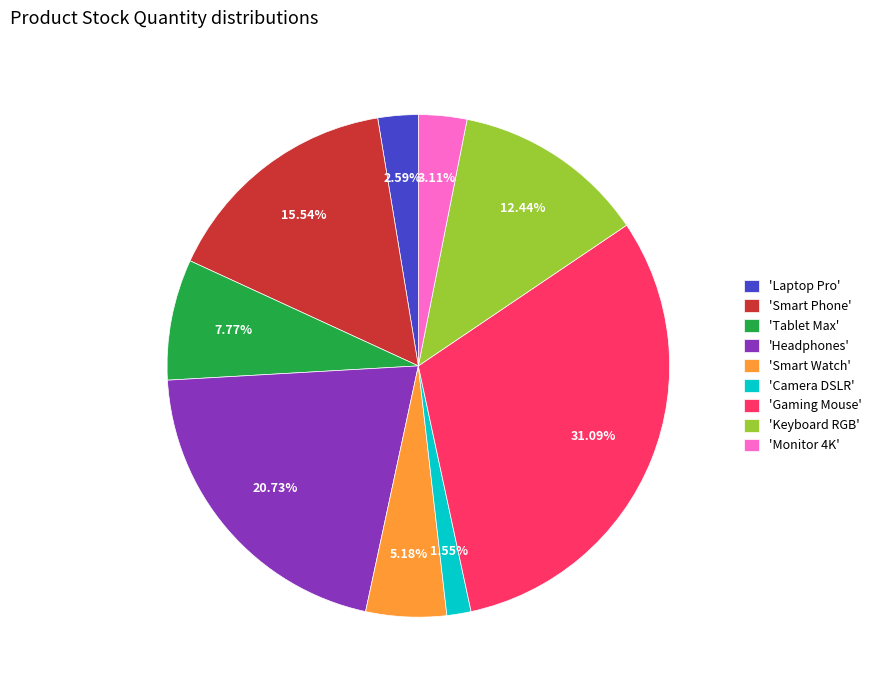

Is there any slice that represents more than half of the pie?

No